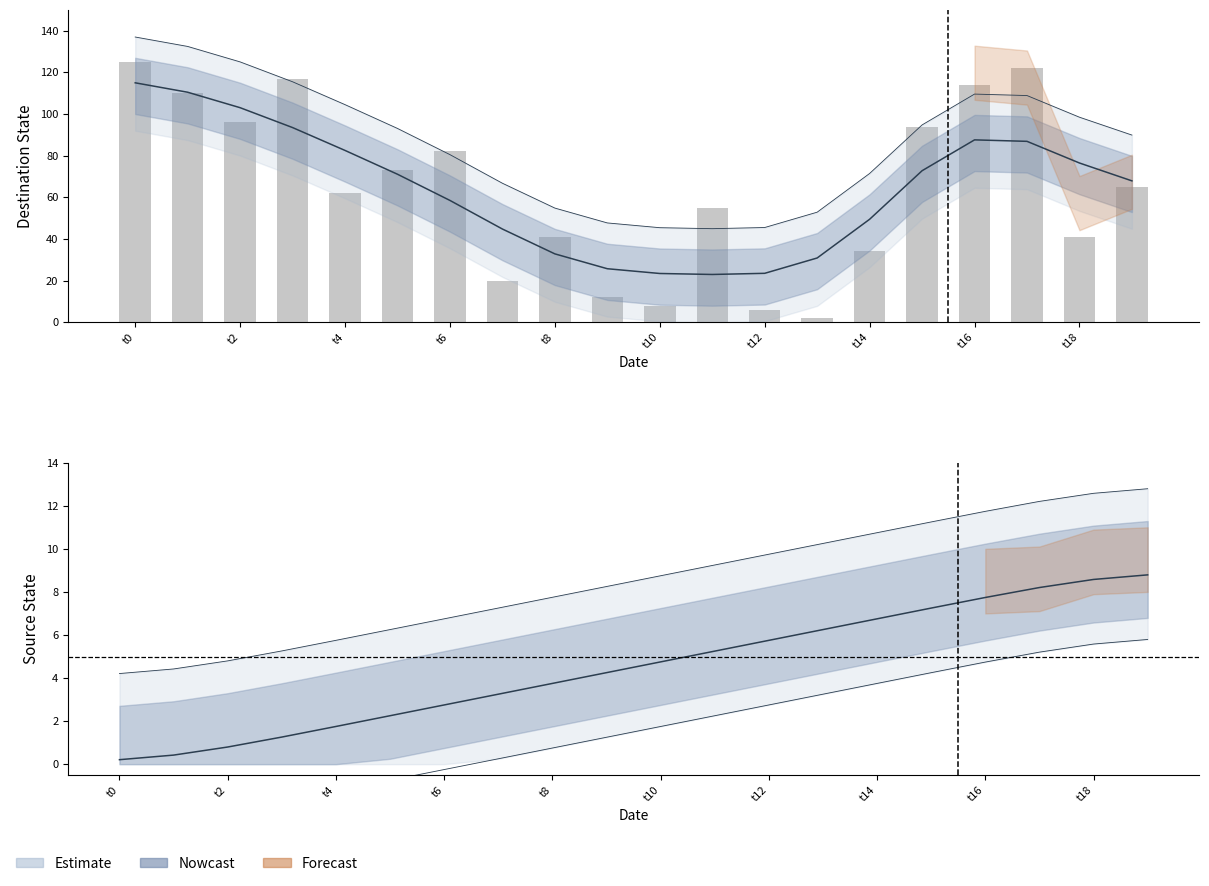

At which category does the chart reach its peak across all series?

t0